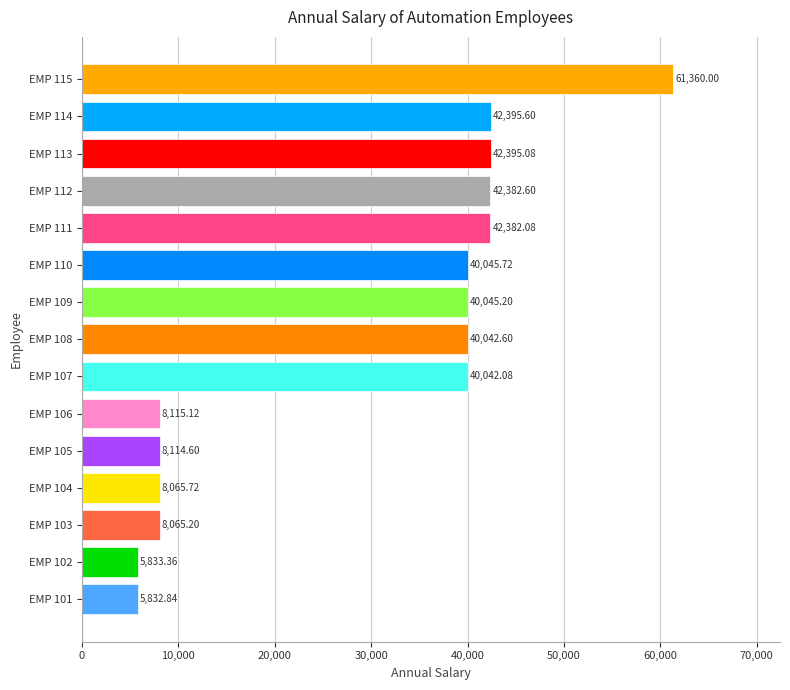

List the labels in order of value, largest first.

EMP 115, EMP 114, EMP 113, EMP 112, EMP 111, EMP 110, EMP 109, EMP 108, EMP 107, EMP 106, EMP 105, EMP 104, EMP 103, EMP 102, EMP 101